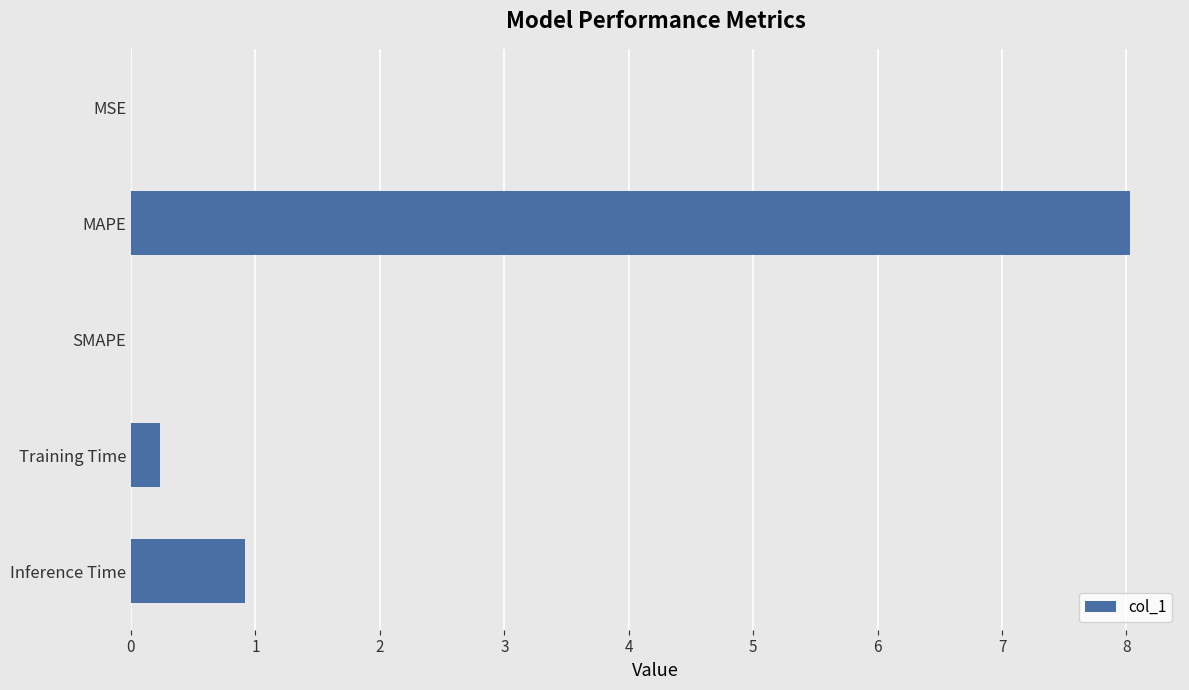

What is the change in value from SMAPE to Inference Time?

+0.9